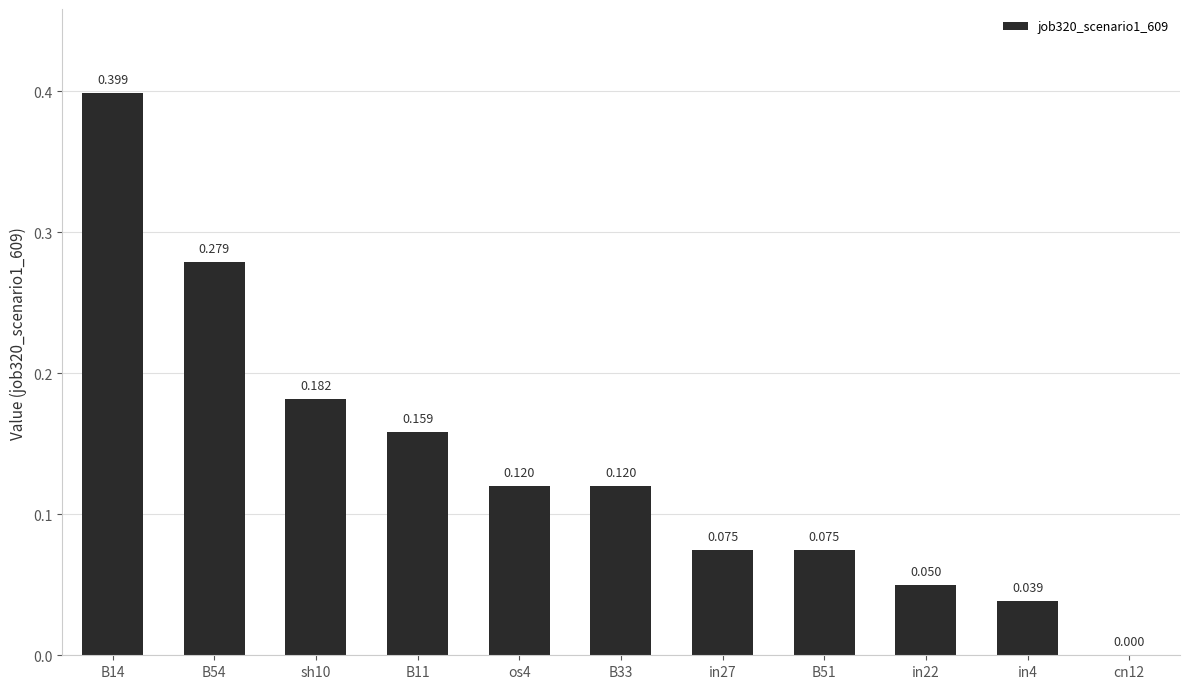

List the labels in order of value, largest first.

B14, B54, sh10, B11, os4, B33, in27, B51, in22, in4, cn12